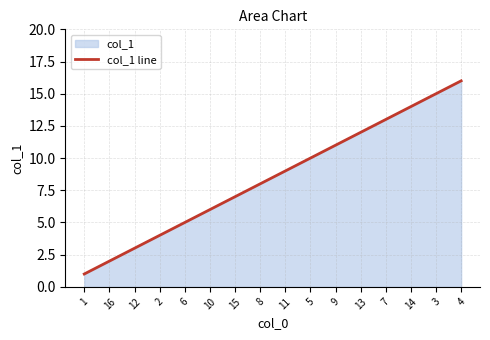

What is the greatest value displayed?

16